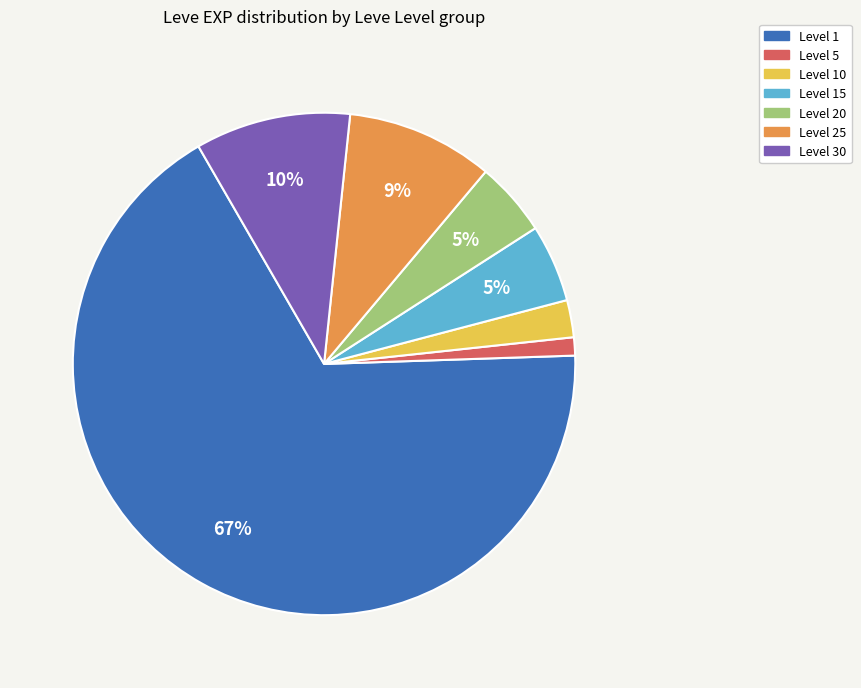

Count the number of slices in the pie.

7